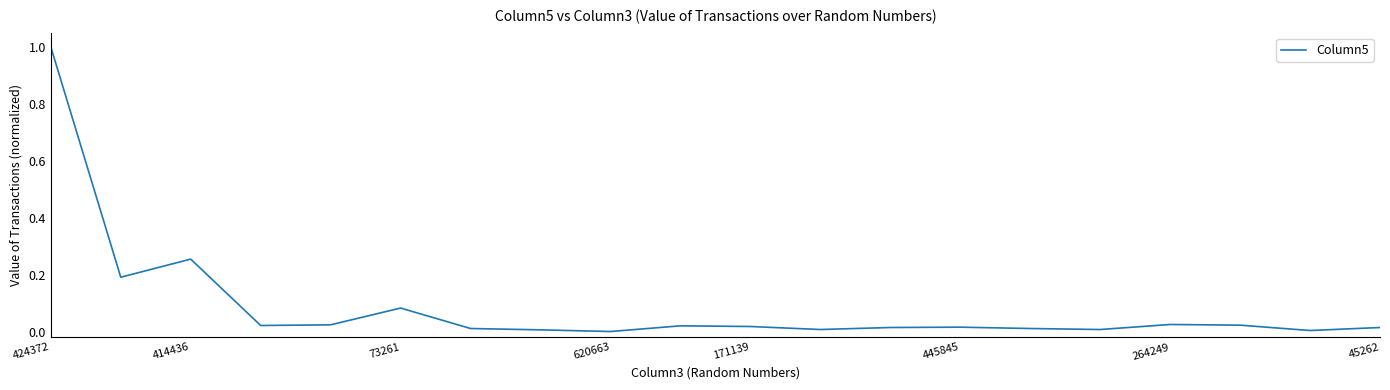

What is the greatest value displayed?

1.0